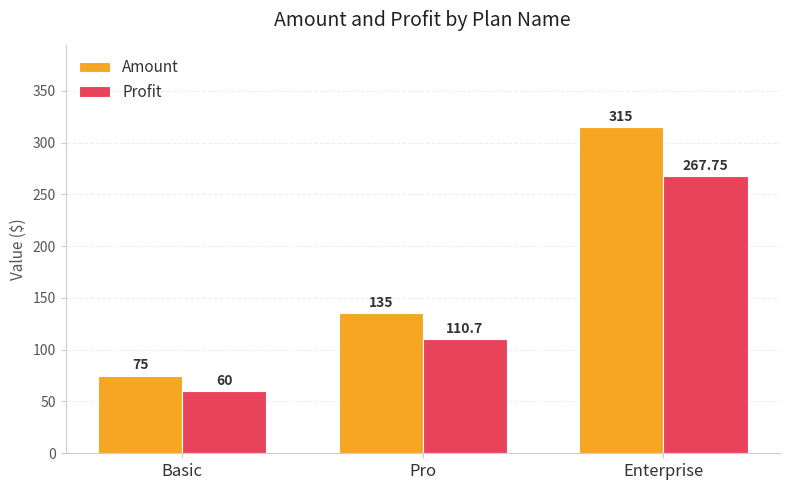

Where is Amount nearest to the value 195?

Pro